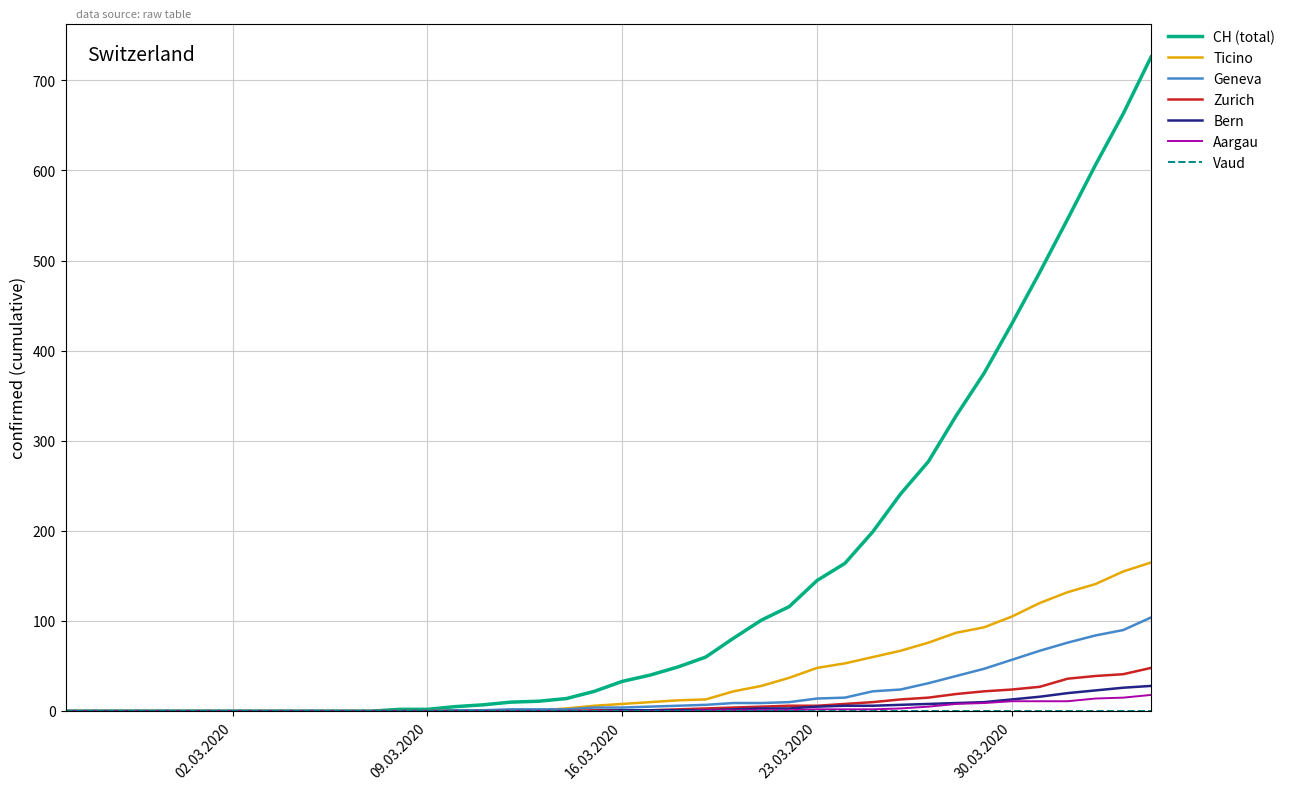

Does the chart display data point markers on the line(s)?

No